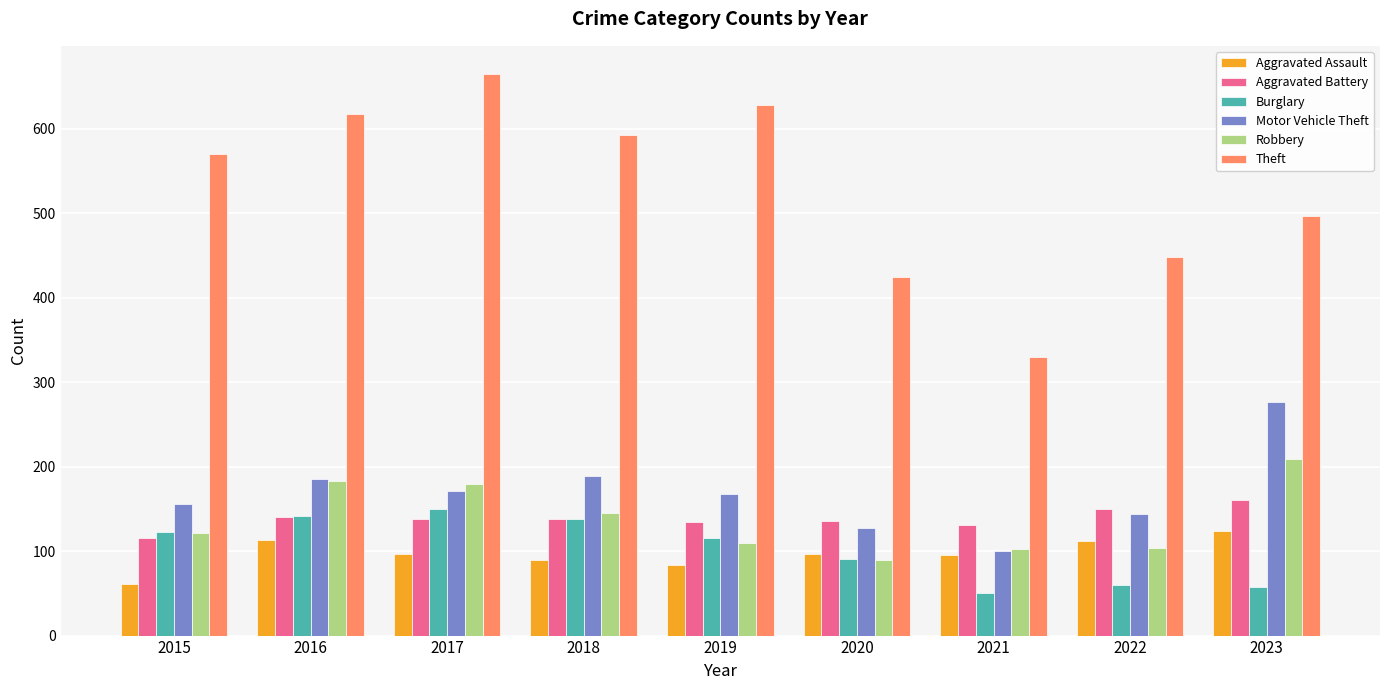

What is the value of the Aggravated Assault bar at the 2nd from the left?

113